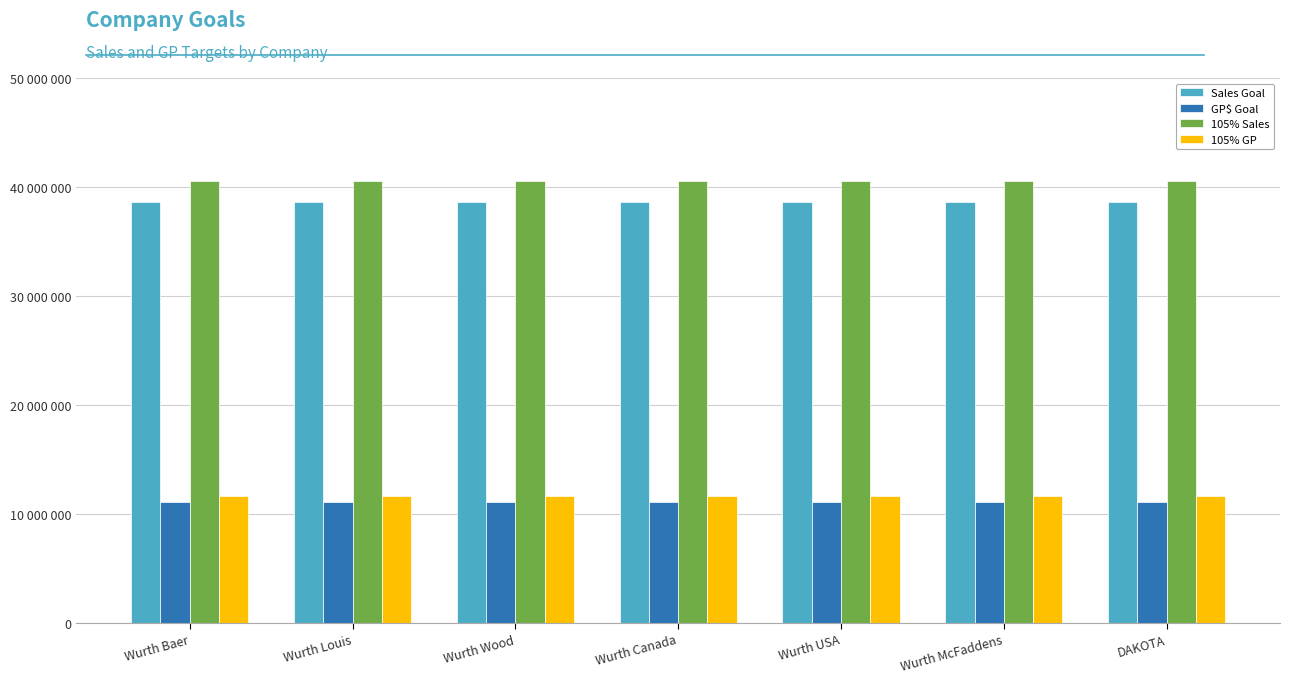

Which series has the largest total across all categories?

105% Sales